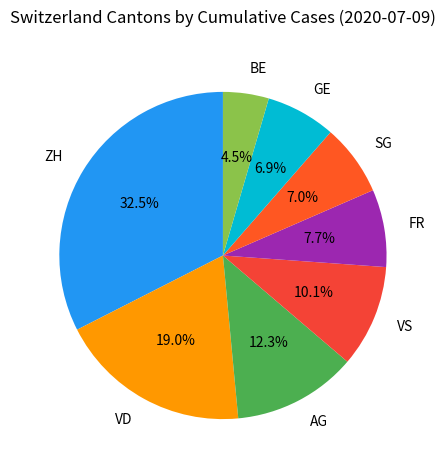

Between VD and SG, which is larger?

VD